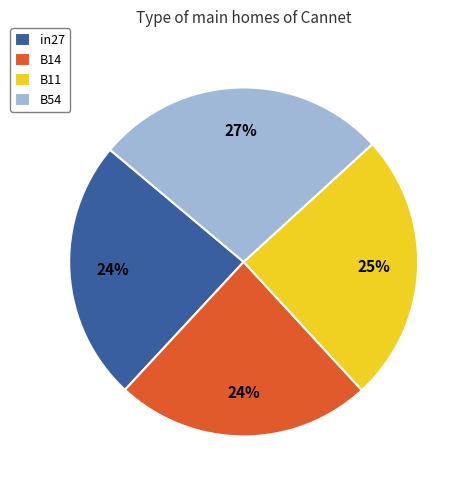

Count the number of slices in the pie.

4